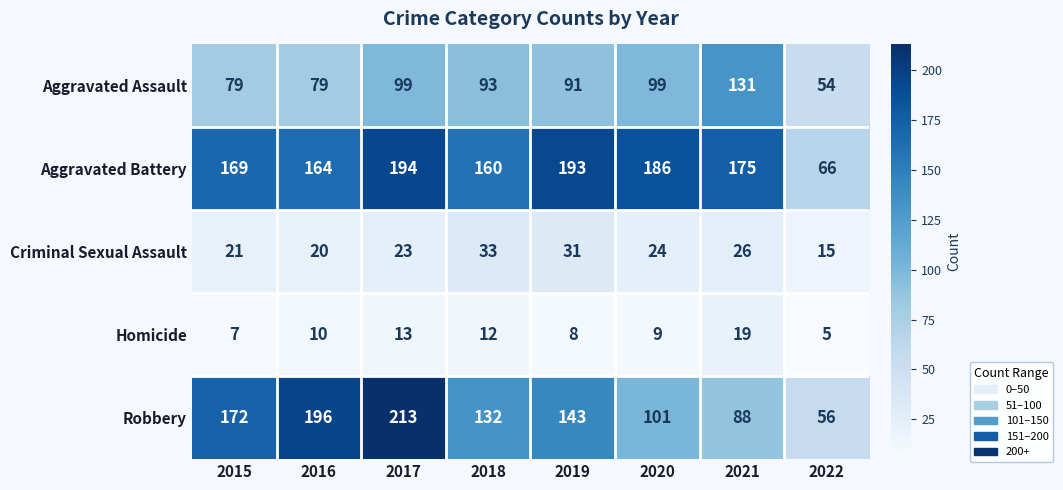

What is the difference between the maximum and minimum values in the Robbery series?

157